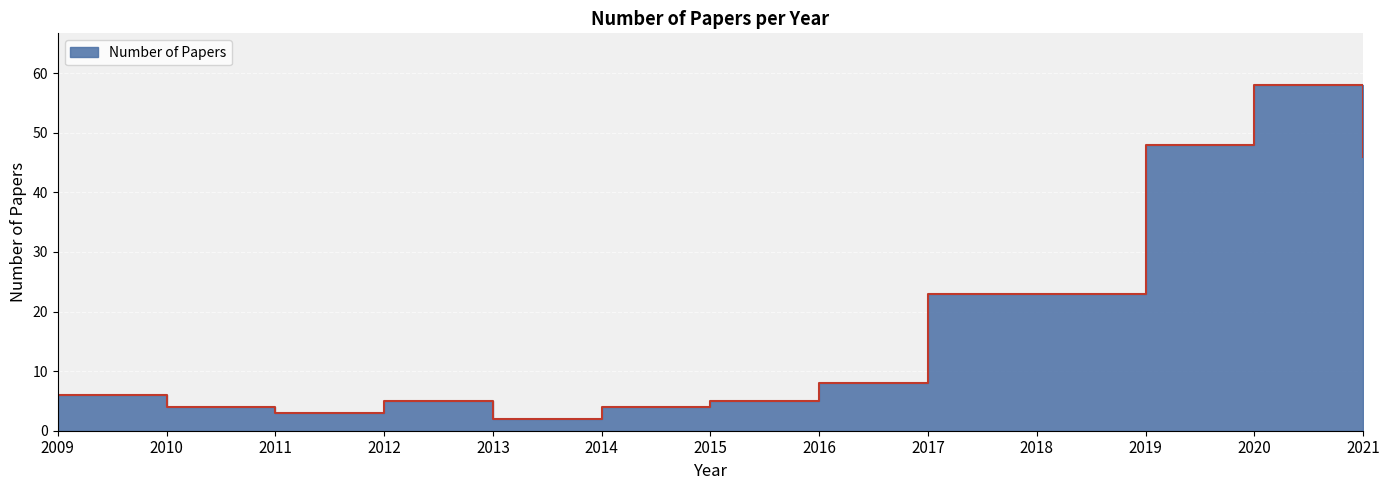

Rank the categories by value from lowest to highest.

2013, 2011, 2010, 2014, 2012, 2015, 2009, 2016, 2017, 2018, 2021, 2019, 2020